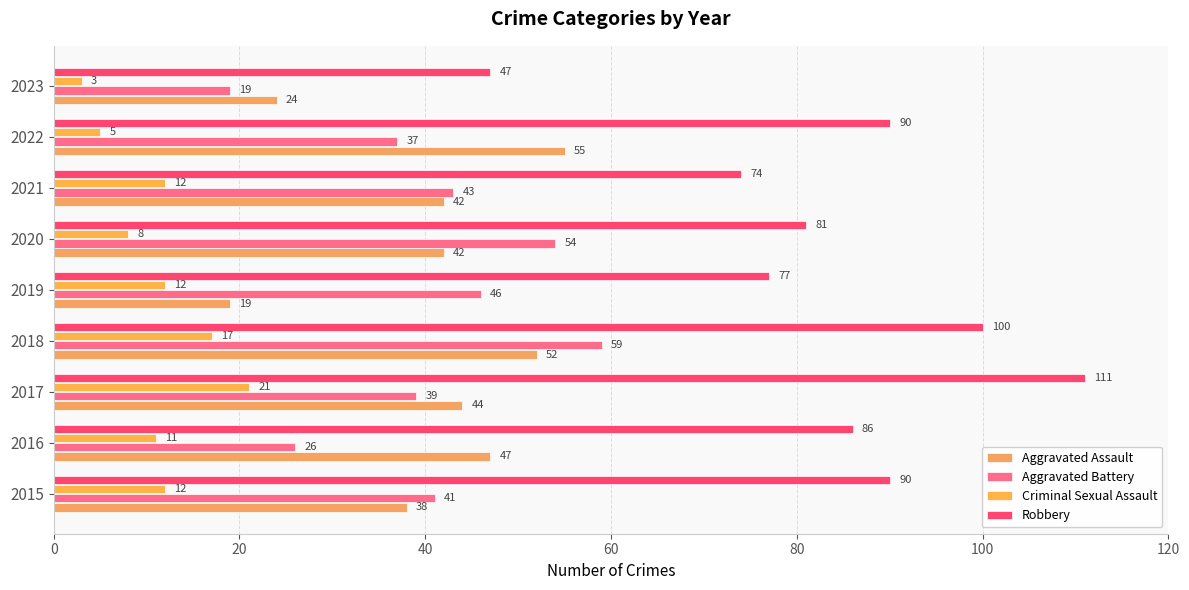

How many values in the Aggravated Assault series are below 42?

3